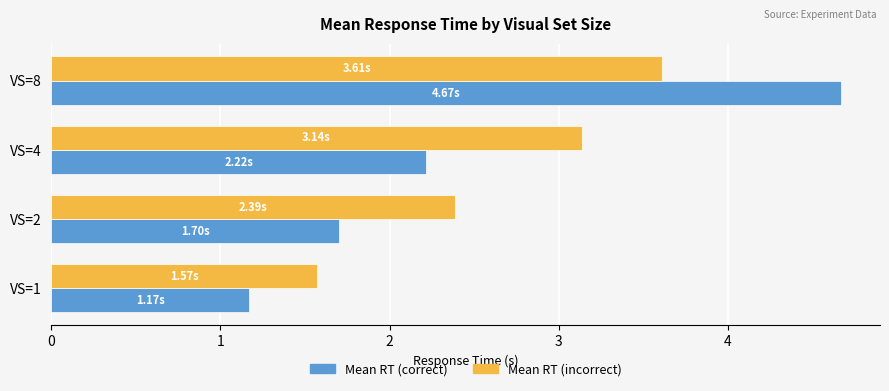

What is the difference between the second highest and second lowest values in the Mean RT (incorrect) series?

0.7